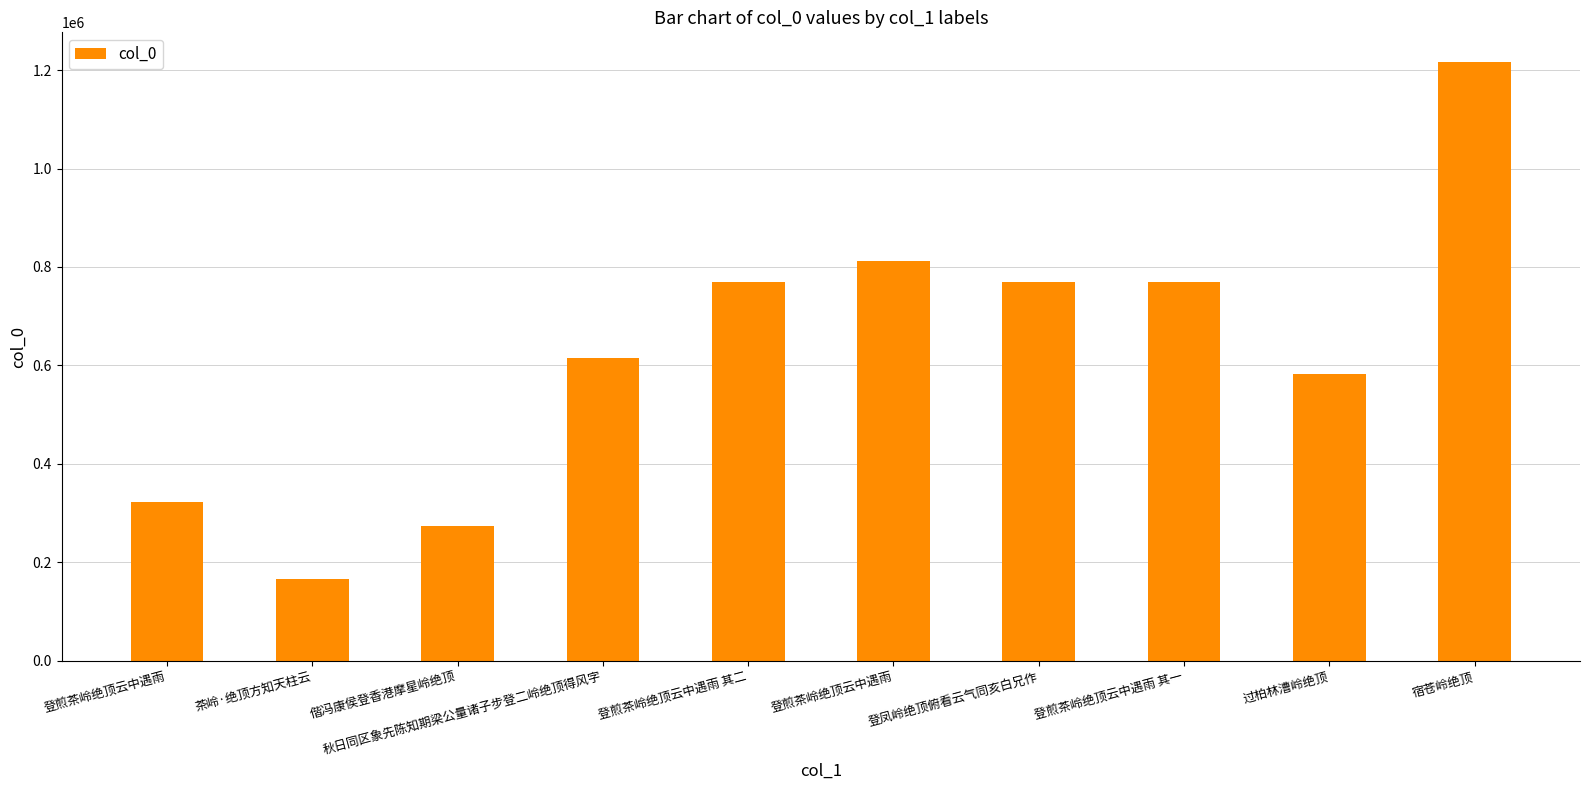

What is the label of the 9th bar from the left?

过柏林漕岭绝顶